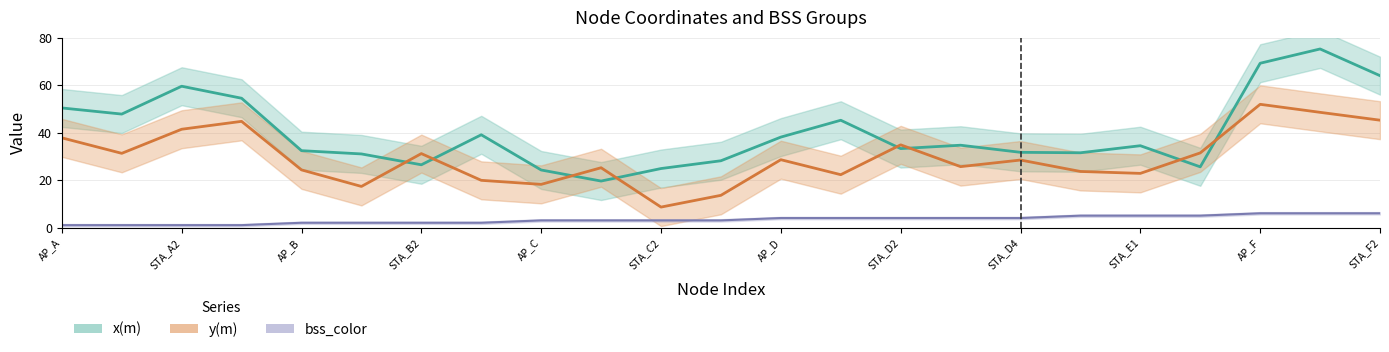

Does the chart display data point markers on the line(s)?

No